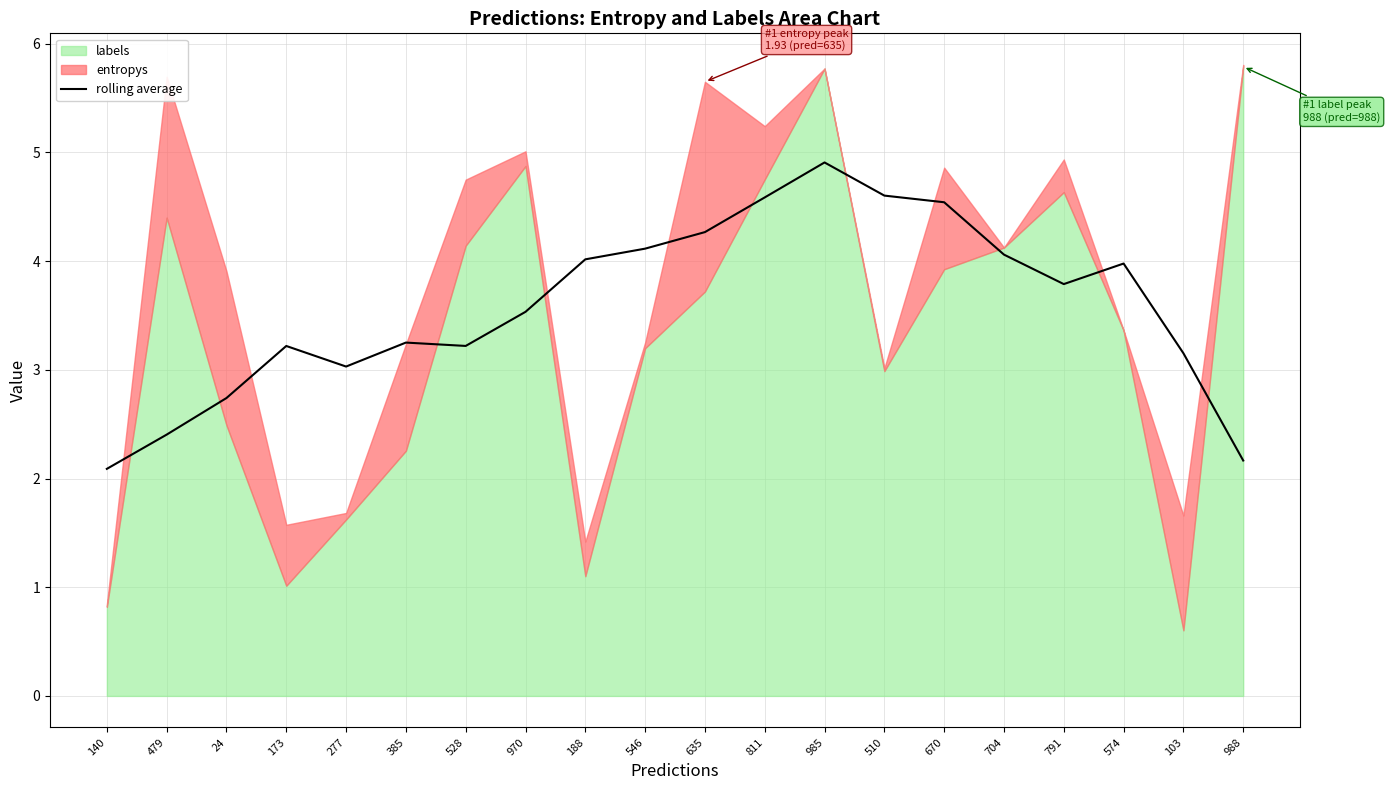

Where is the data nearest to the value 3?

277